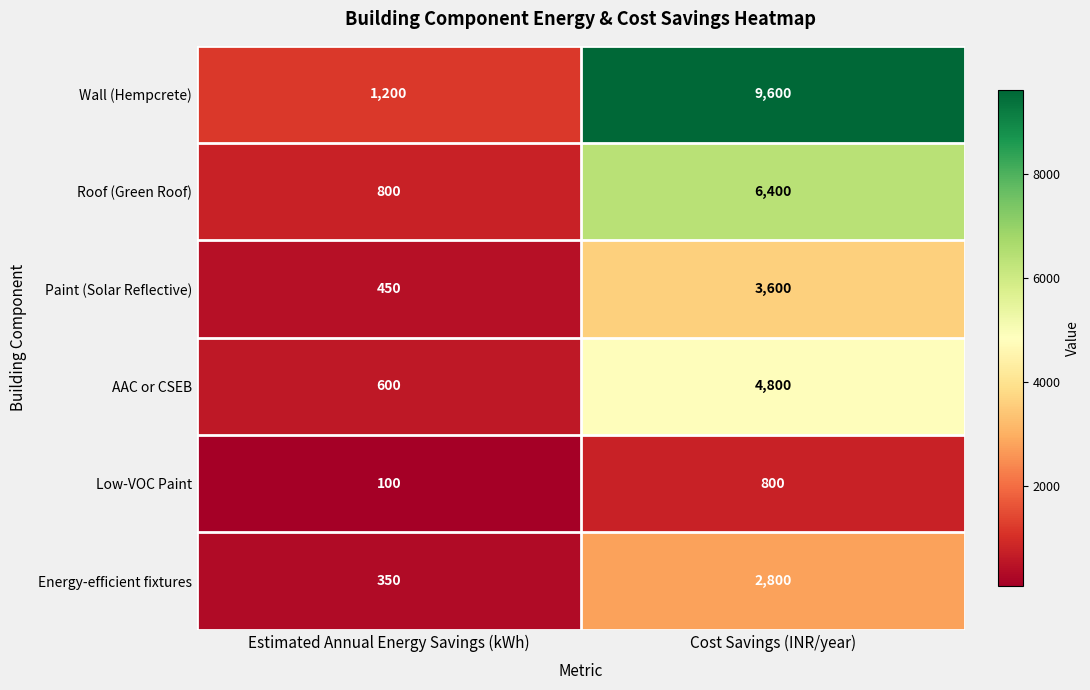

What is the difference between the highest and lowest values at Cost Savings (INR/year)?

8800